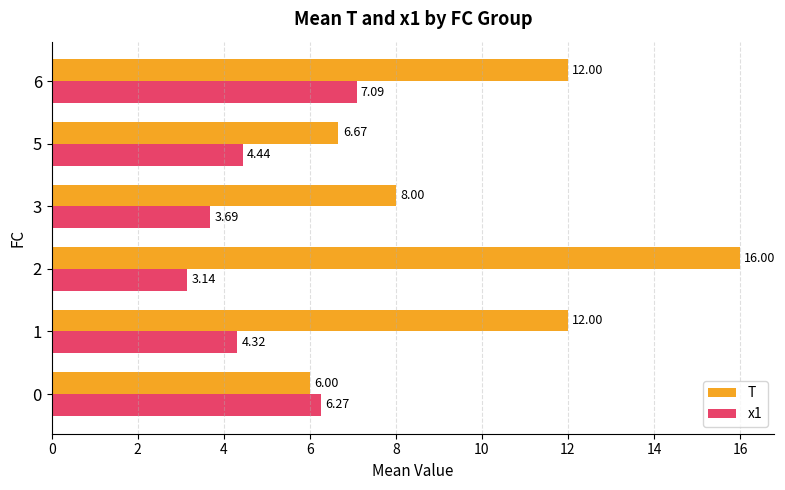

Which series has the widest spread of values?

T